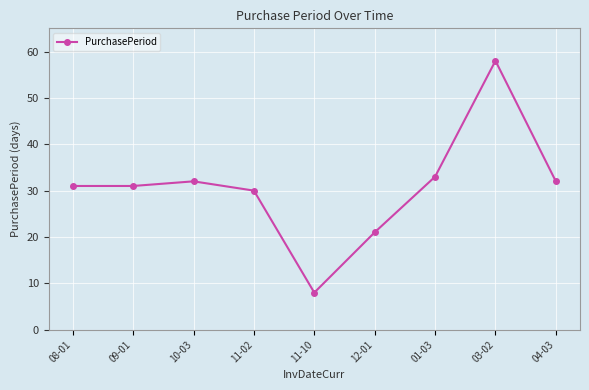

The chart shows a value of 32 at 04-03. True or false?

True